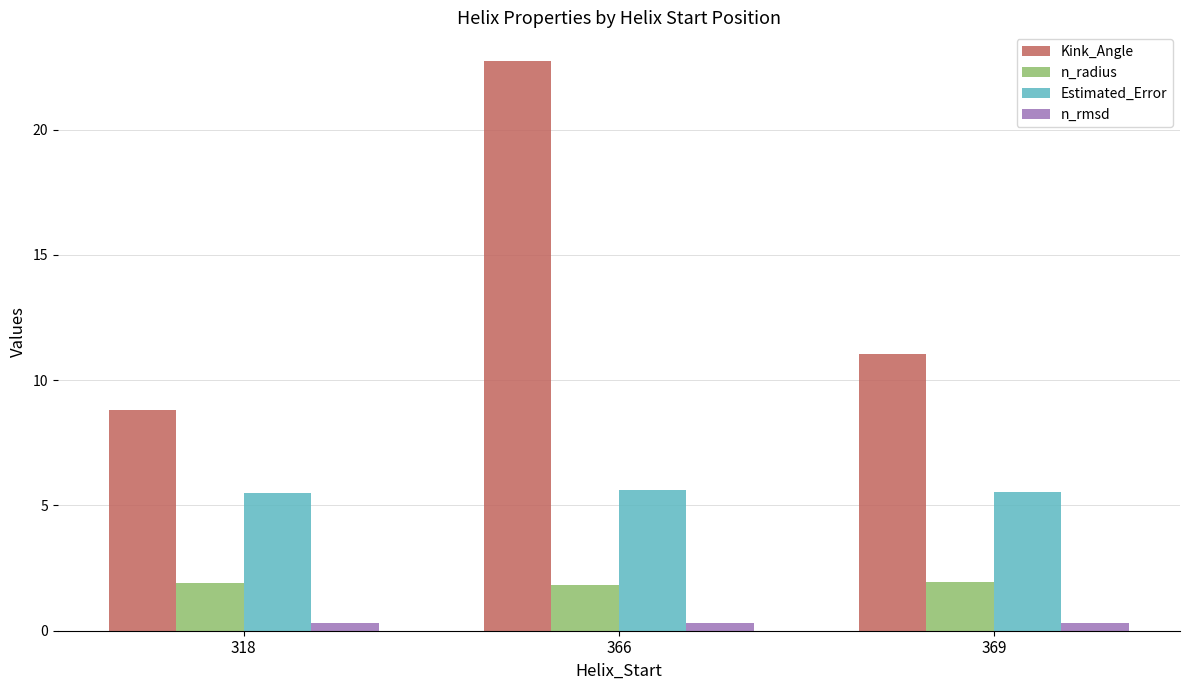

Is the value of n_rmsd at 318 greater than the value of Kink_Angle at 366?

No